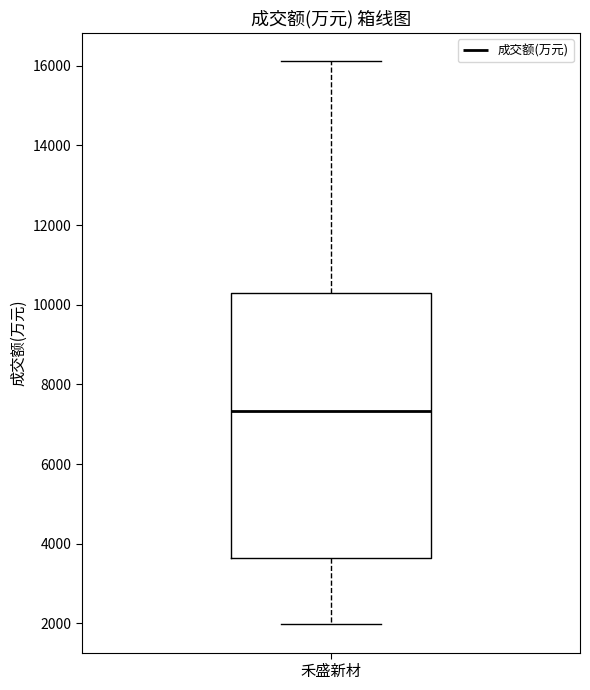

Read this box plot against the y-axis: the position of the median line, the range covered by the box, and the ends of both whiskers. The values are not printed on the chart, so give them approximately, as read against the axis.

median 7400, box 3600 to 10400, whiskers 2000 to 16200